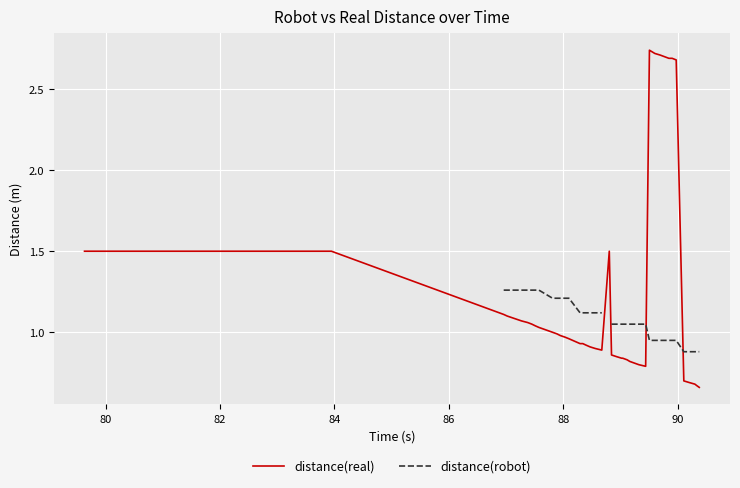

How many positive values does the distance(robot) series have?

37